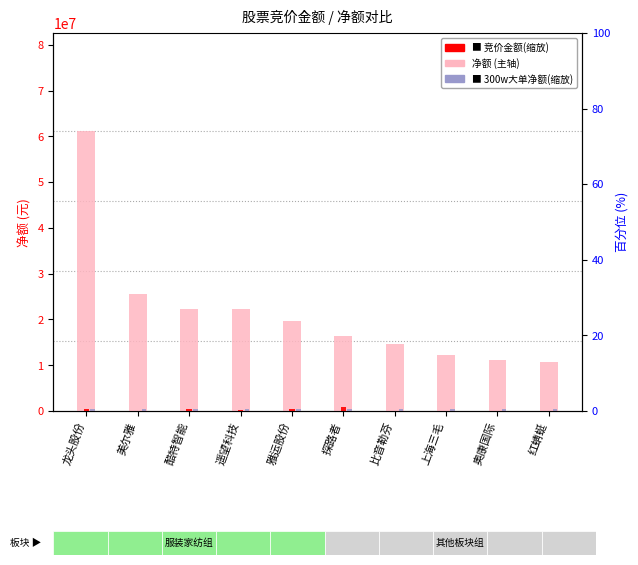

Reading right to left, what are all the values shown in this chart?

10790956	11085144	12267657	14591793	16493094	19693004	22318365	22353089	25507546	61188998